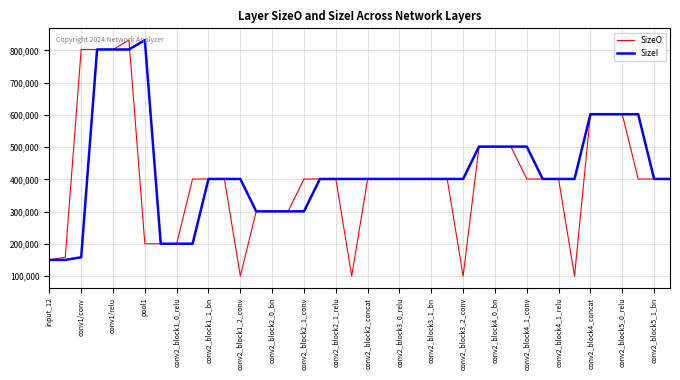

Rank the series by their average value, from lowest to highest.

SizeO, SizeI